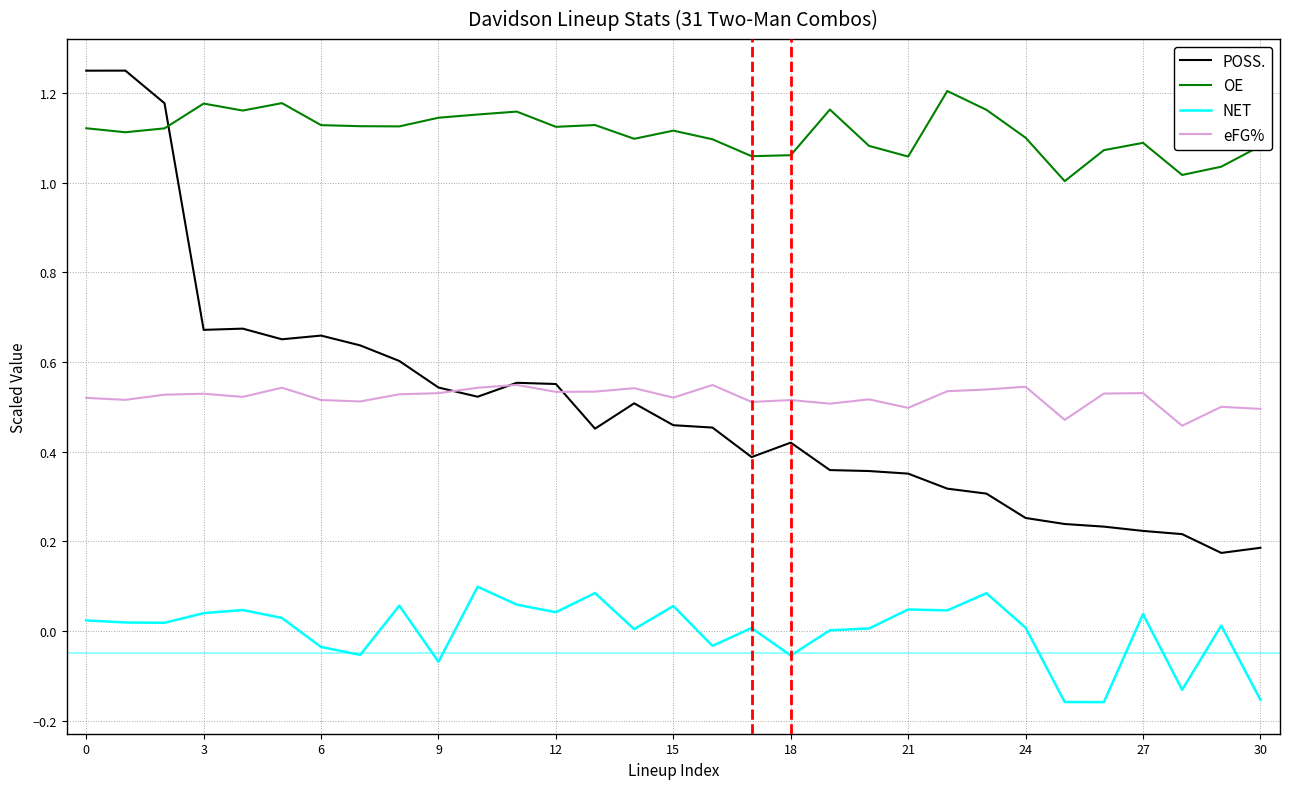

Which series has the widest spread of values?

POSS.